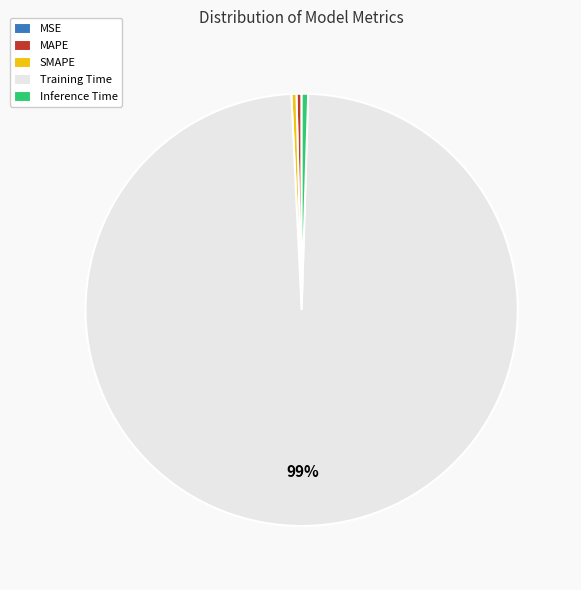

Which category has the biggest portion of the pie?

Training Time